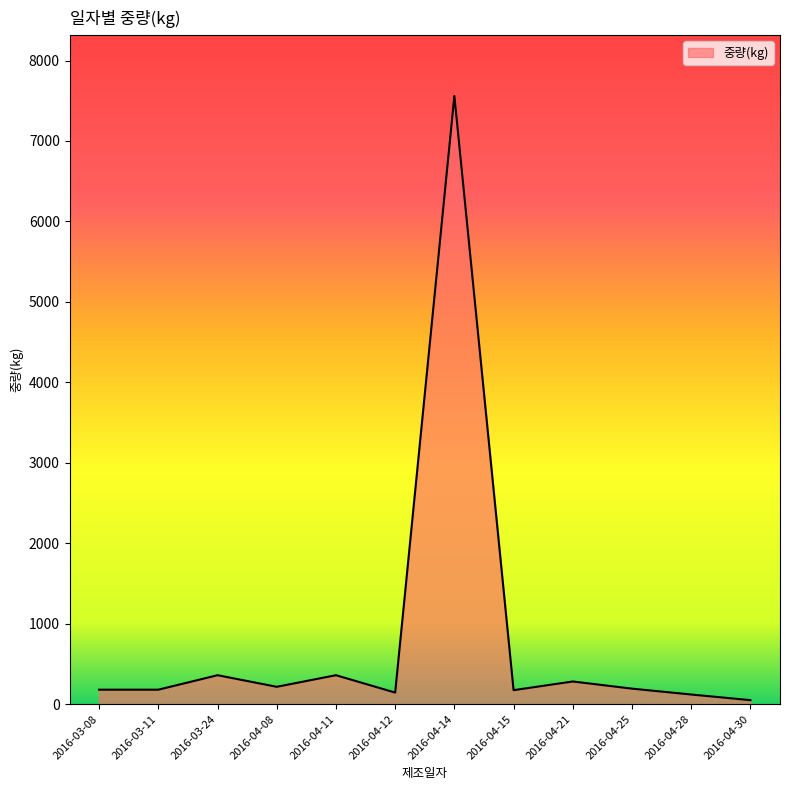

The value at 2016-04-14 is 3488. True or false?

False